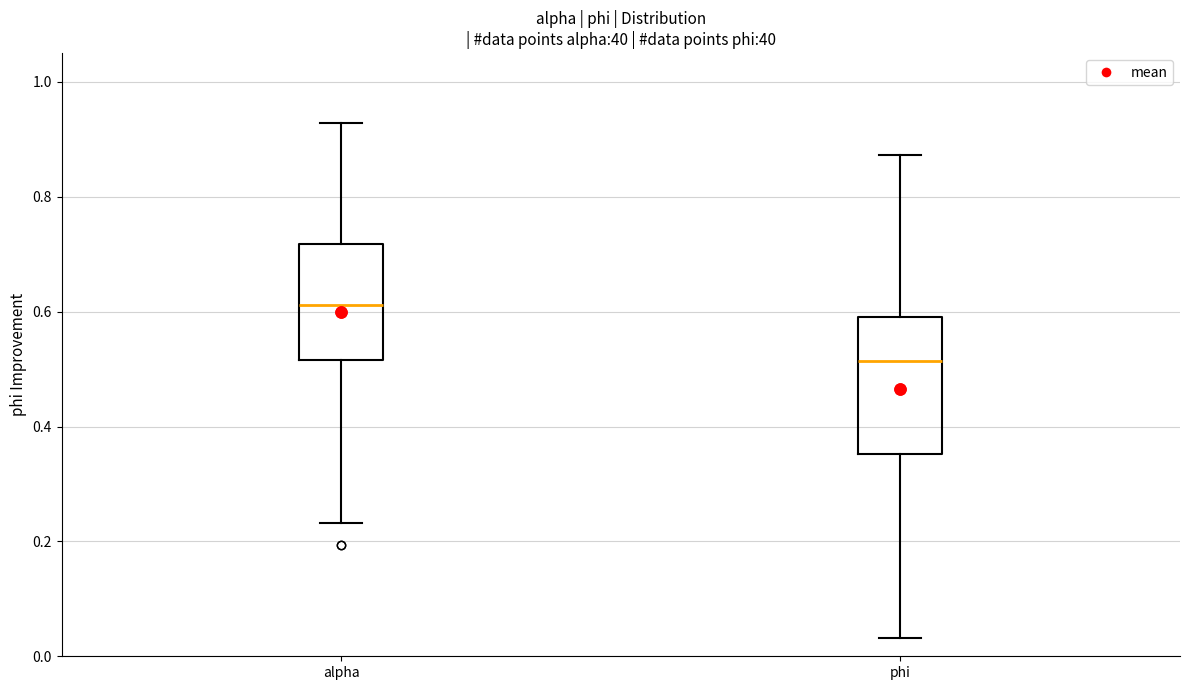

Reading left to right, transcribe this box plot: for each box, give where its median line is, the range the box spans, and where its two whiskers end, as read against the y-axis. The values are not printed on the chart, so give them approximately, as read against the axis.

alpha: median 0.62, box 0.52 to 0.72, whiskers 0.24 to 0.92
phi: median 0.52, box 0.36 to 0.60, whiskers 0.04 to 0.88